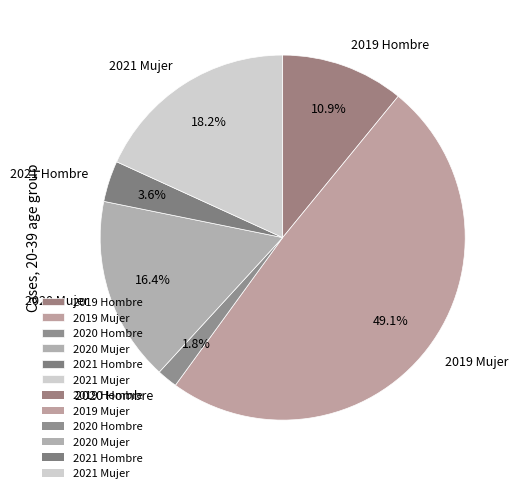

How many slices are in this pie chart?

6